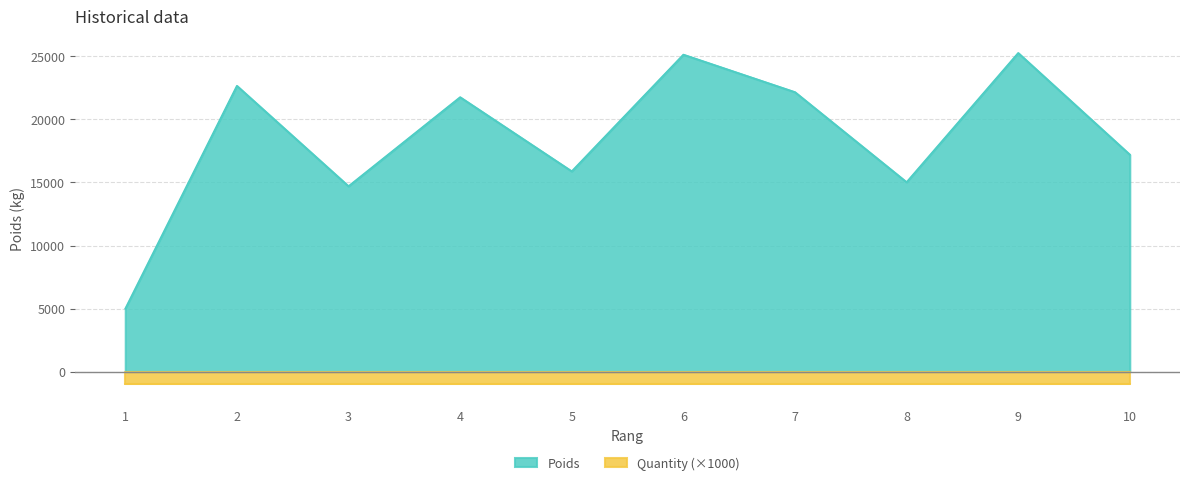

What is the difference between the values at 5 and 1?

10874